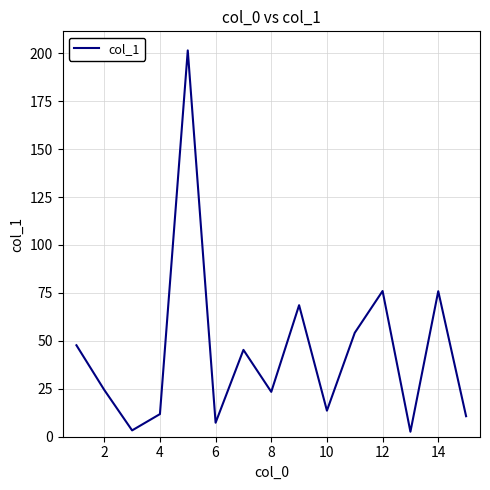

What is the maximum value shown in the chart?

201.5